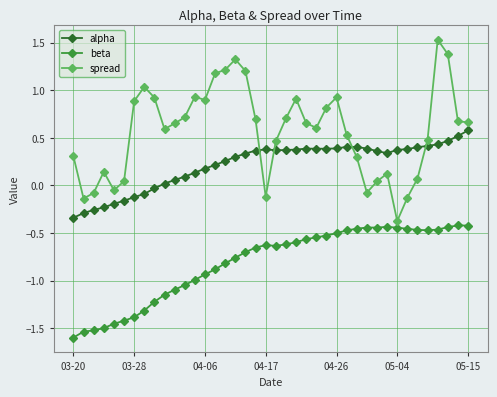

True or false: beta has more than 1 points higher than both neighbors.

True